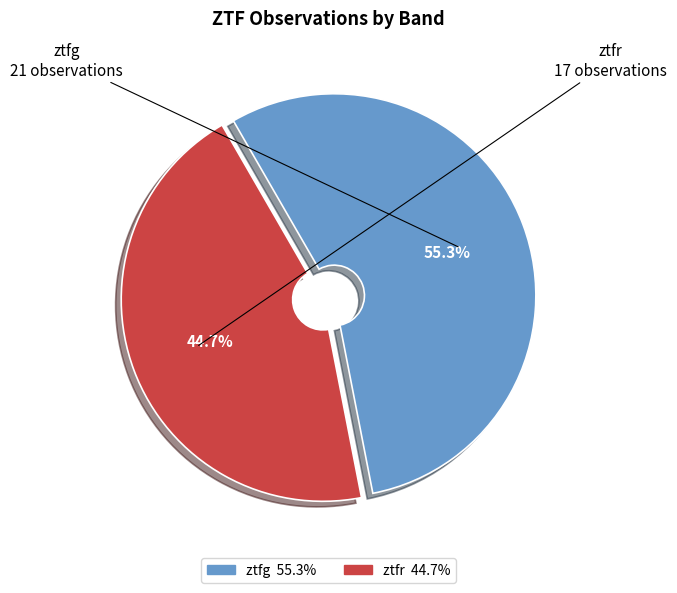

What is the ratio of the value at ztfg to the value at ztfr?

1.2